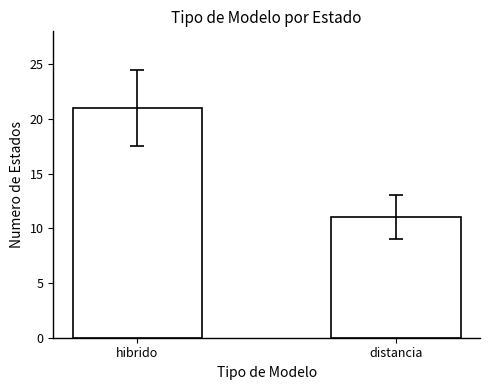

List the labels in order of value, smallest first.

distancia, hibrido